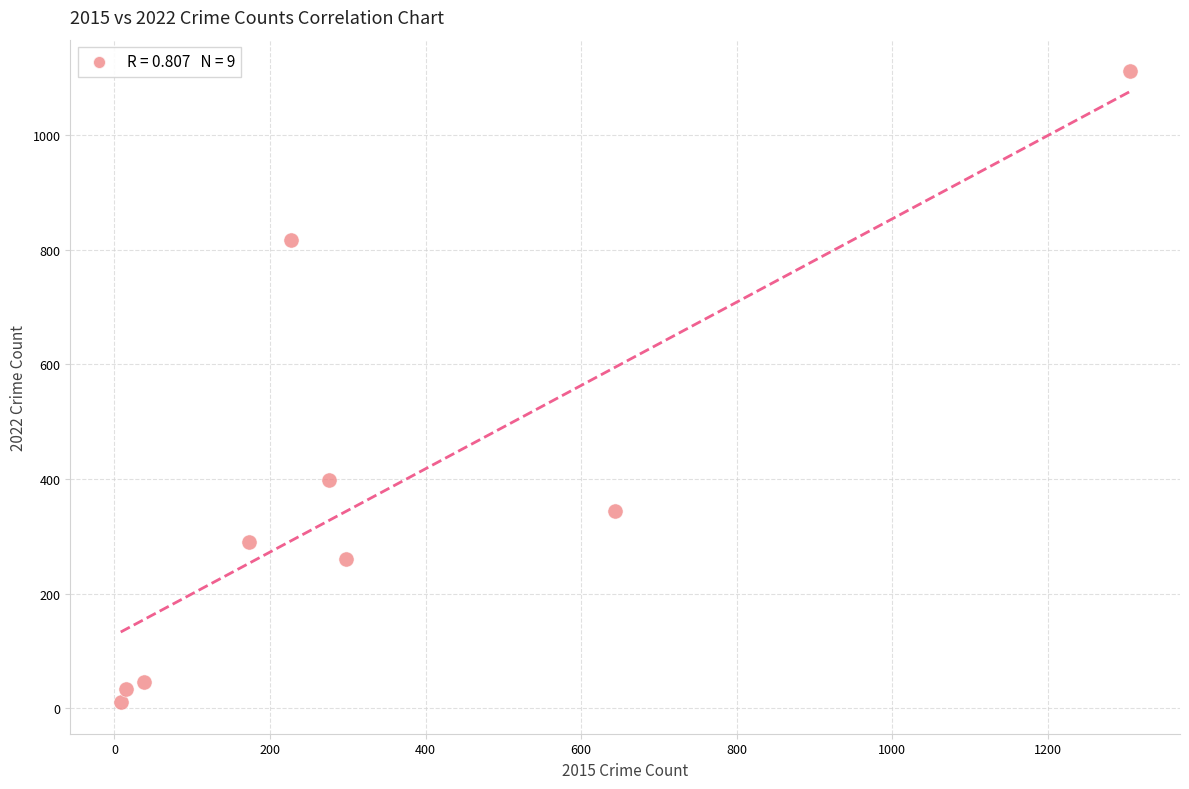

What is the range of X values (max minus min)?

1297